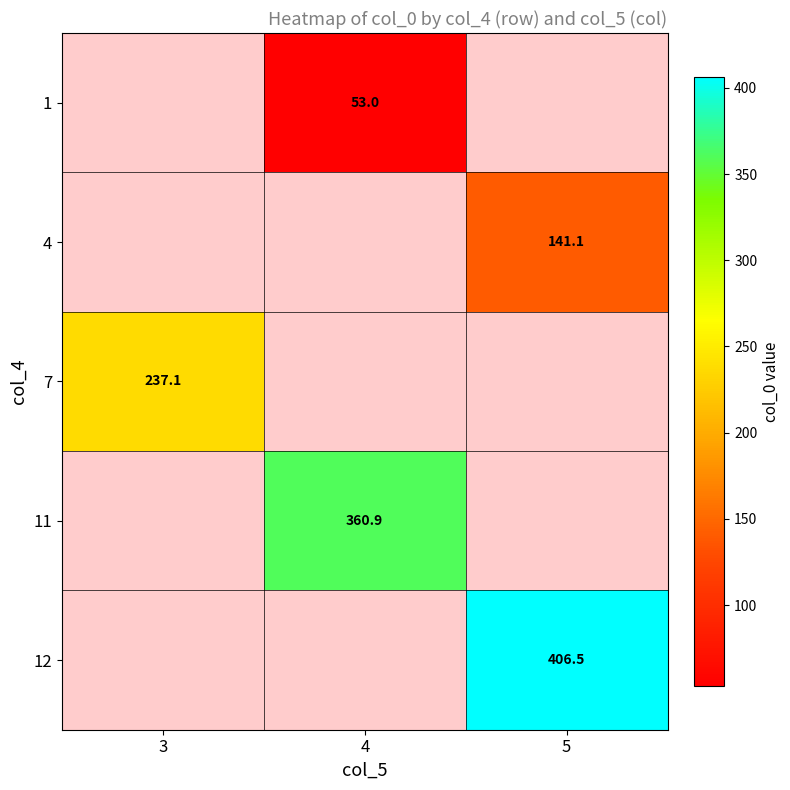

Is the value of 11 at 4 greater than the value of 1 at 4?

Yes